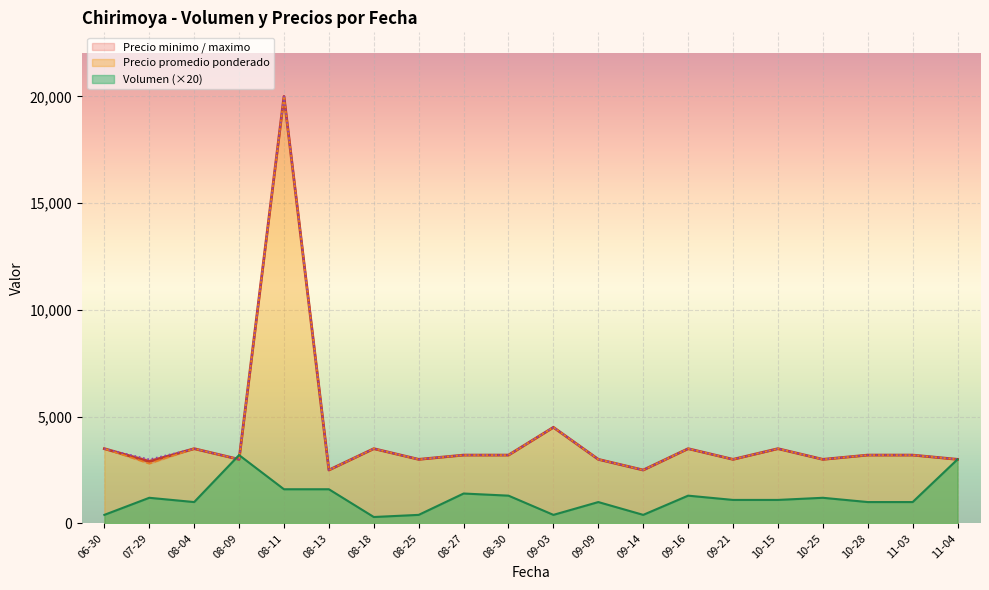

True or false: Precio minimo has more than 2 points higher than both neighbors.

True